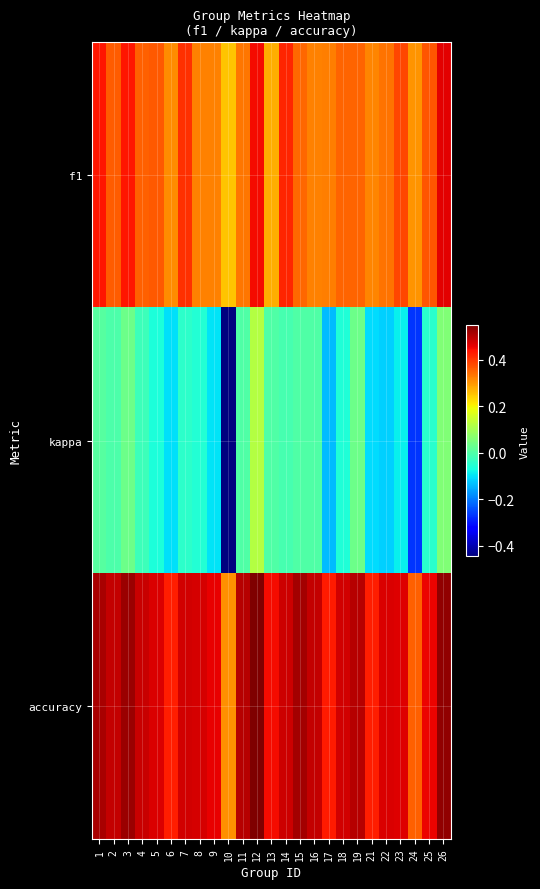

How many categories are shown in the chart?

25